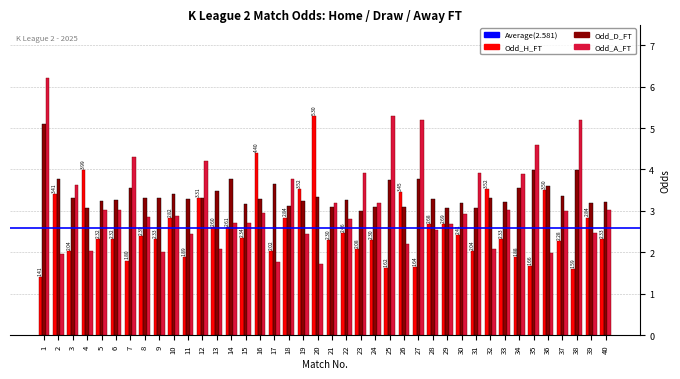

What is the total value across all series at 7?

9.7